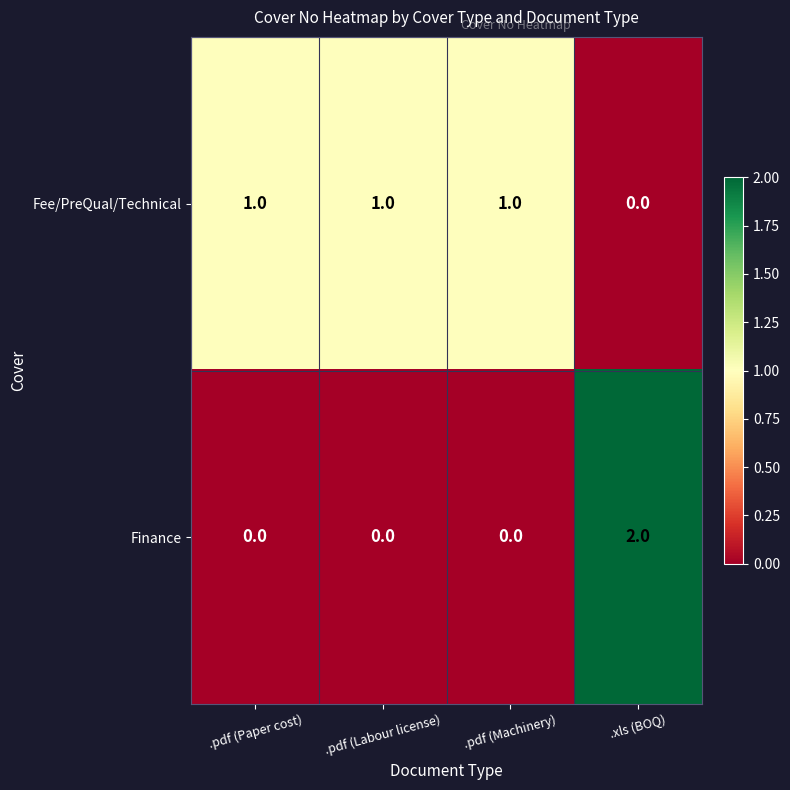

Count the Finance values in the range 0 to 2.

4